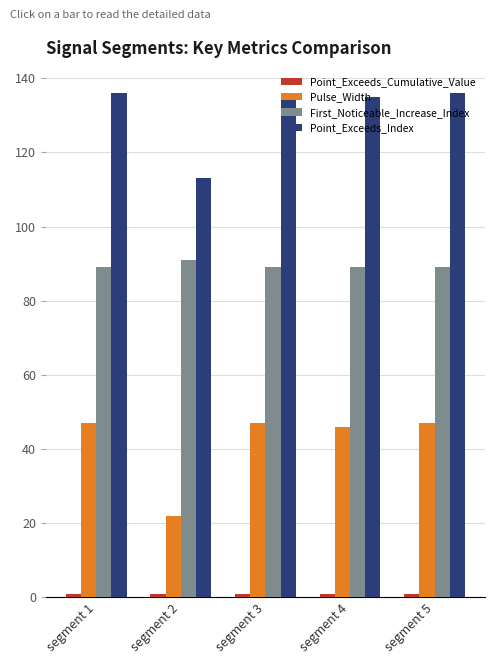

What is the difference between the highest and lowest values at segment 3?

135.0